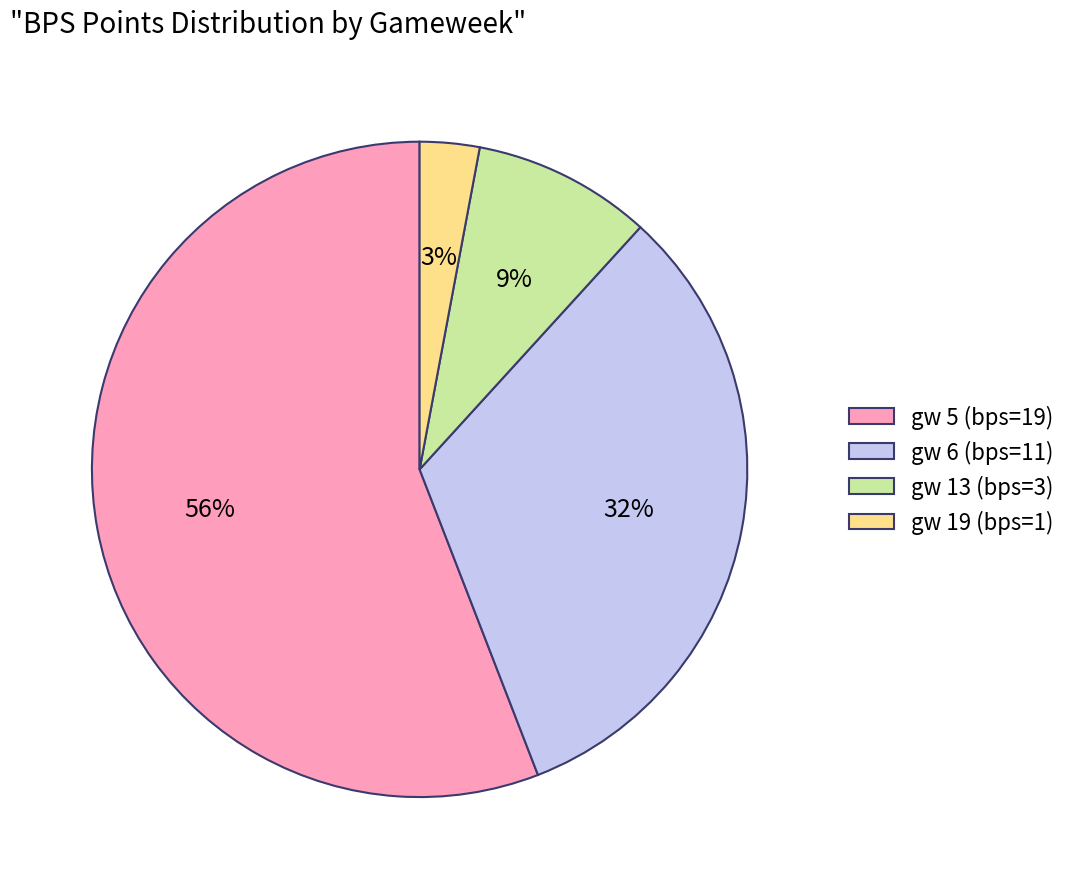

Does any single category account for the majority?

Yes